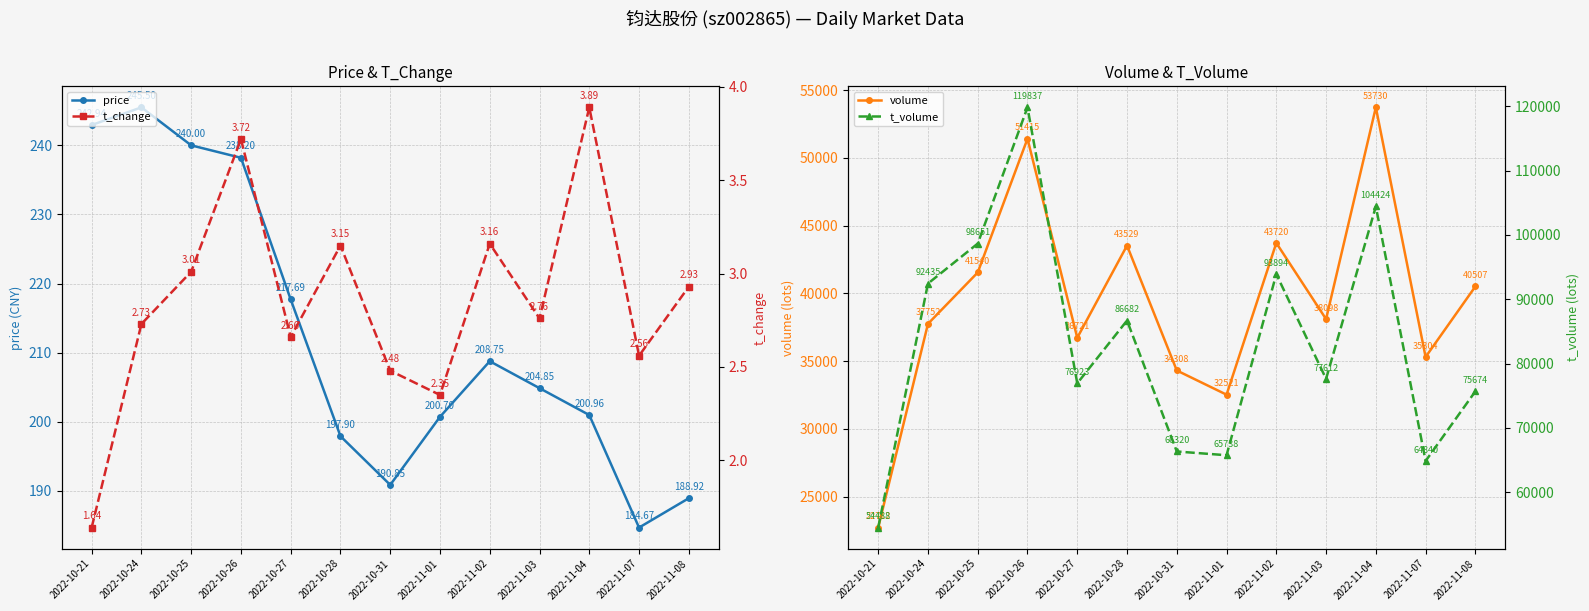

What is the label of the 6th point from the right?

2022-11-01